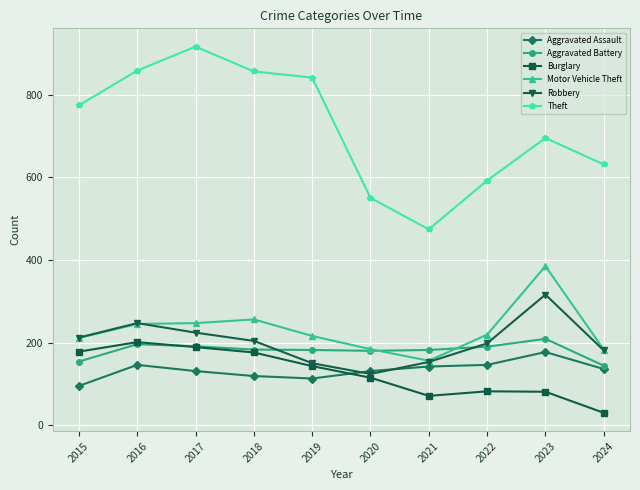

The Theft series shows 1160 at 2018. True or false?

False